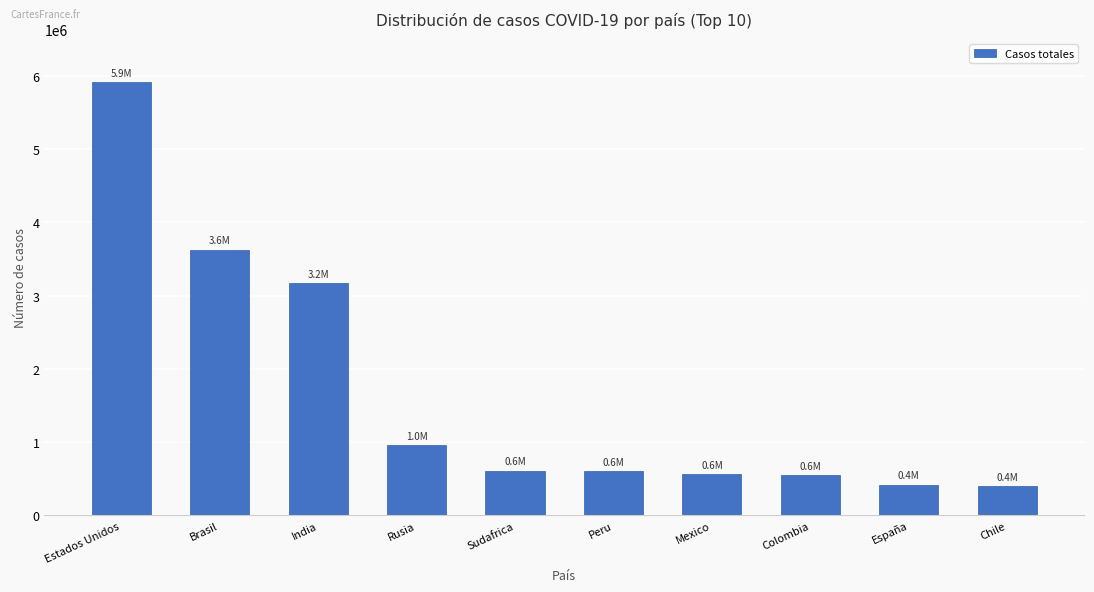

What is the sum of all values?

16816887